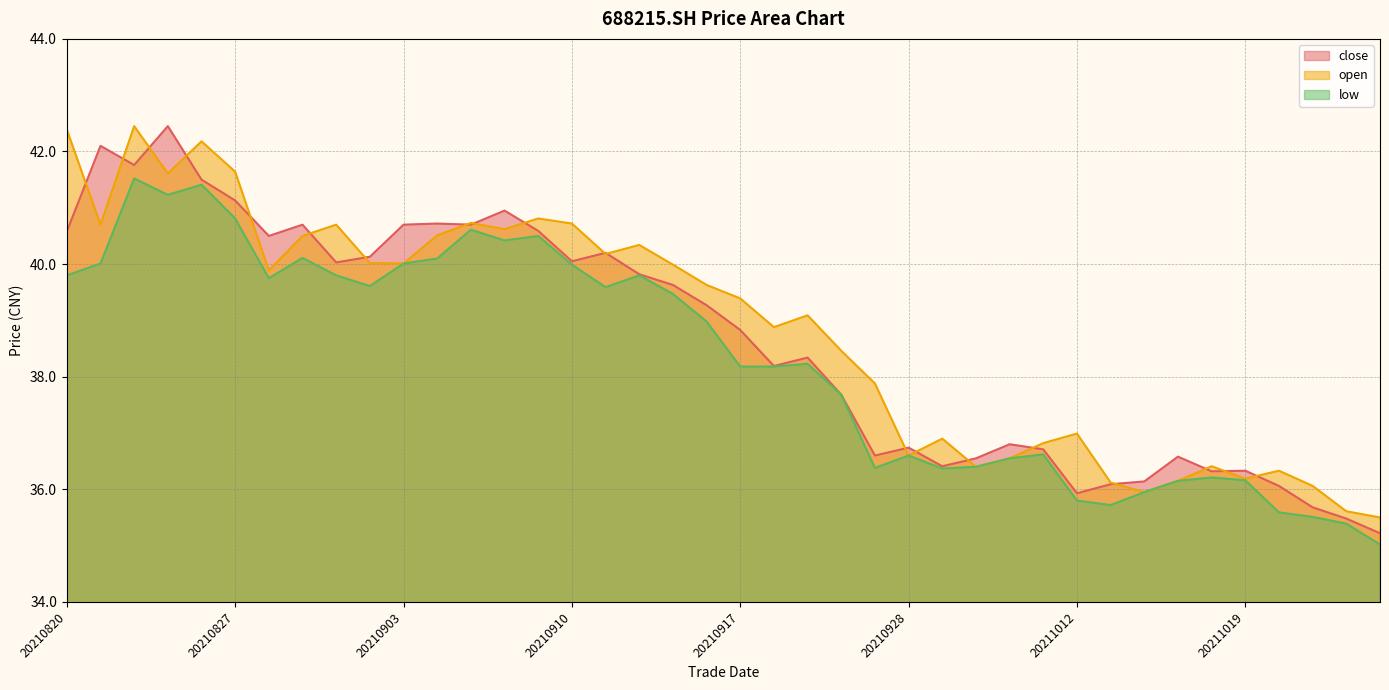

What is the highest value of the close series?

42.5